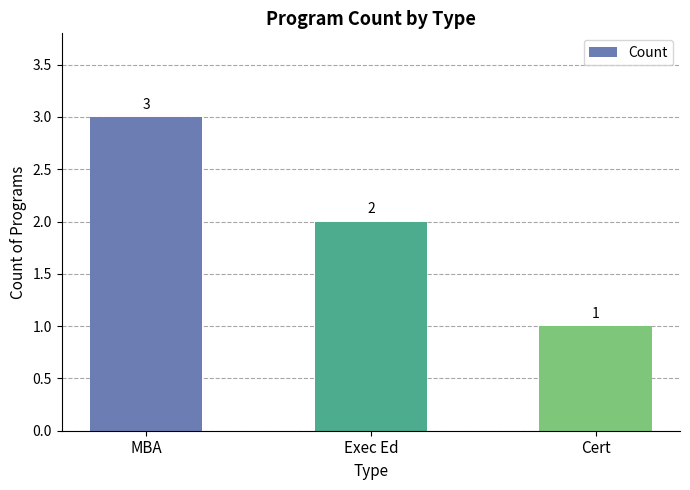

The chart shows a value of 1 at Cert. True or false?

True